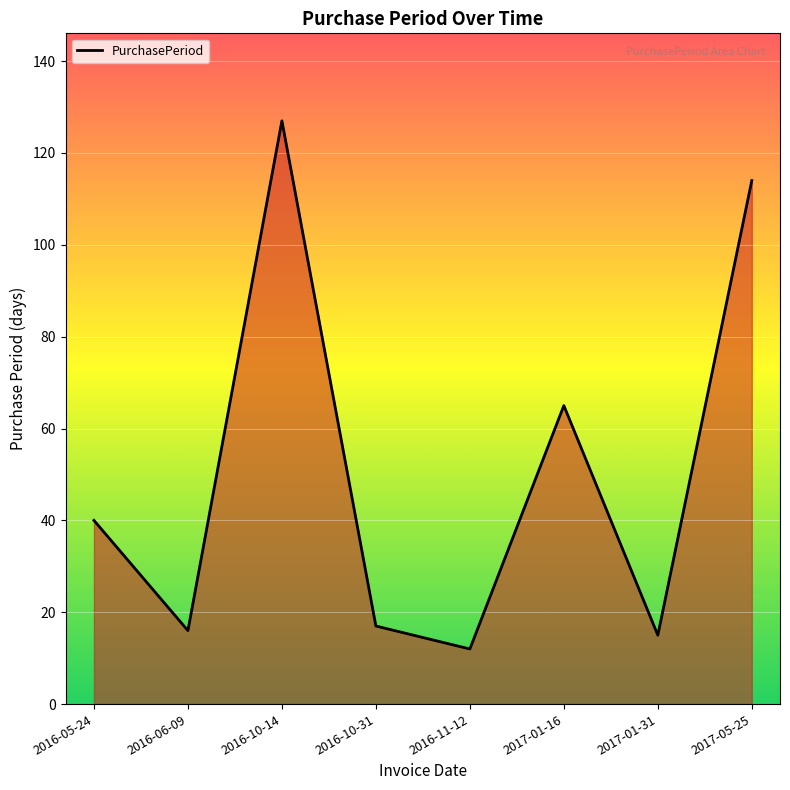

What is the sum of the values at 2016-11-12 and 2016-10-31?

29